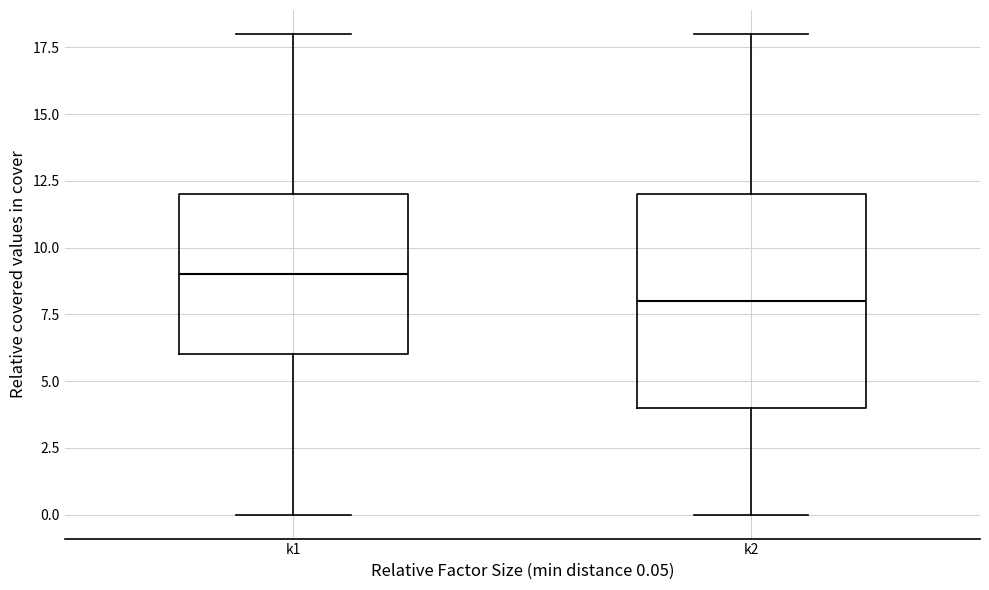

Which box's median line is the lowest?

k2